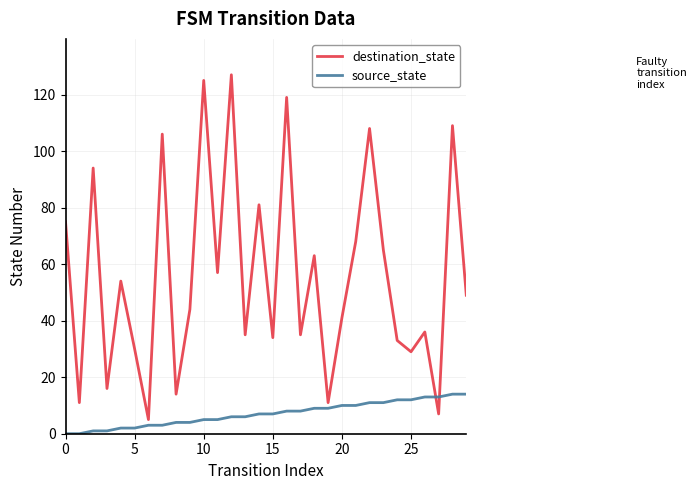

What is the difference between the maximum and minimum values in the destination_state series?

122